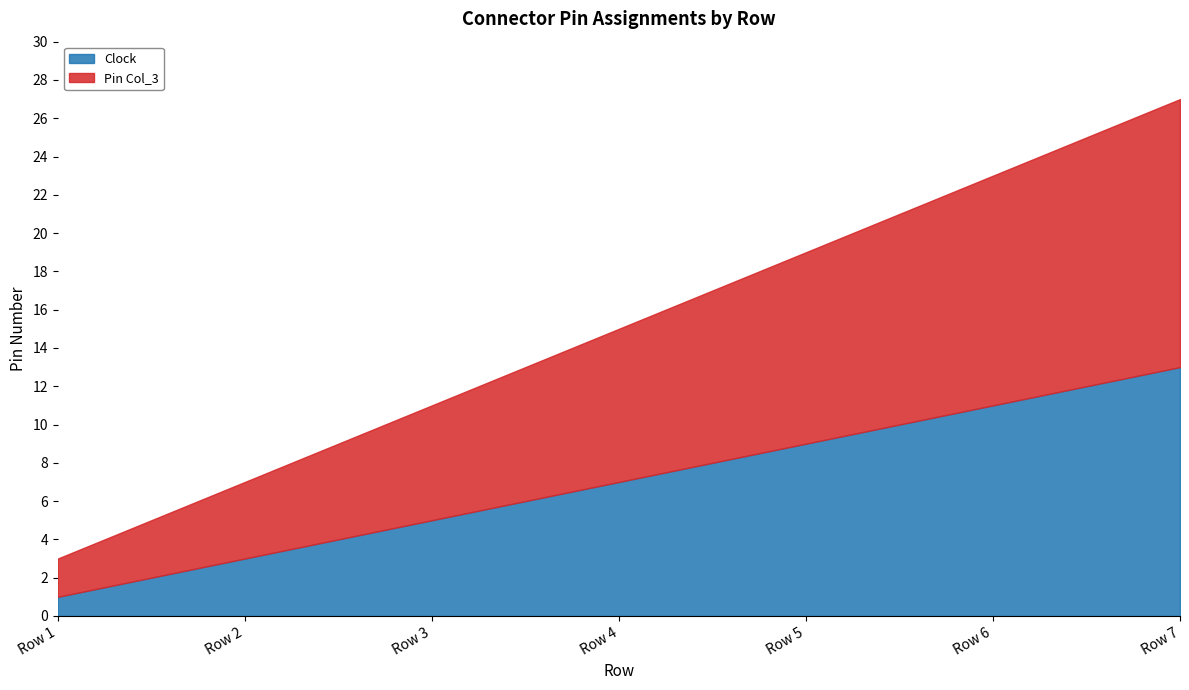

True or false: Clock has a value of 2 at Row 1.

False